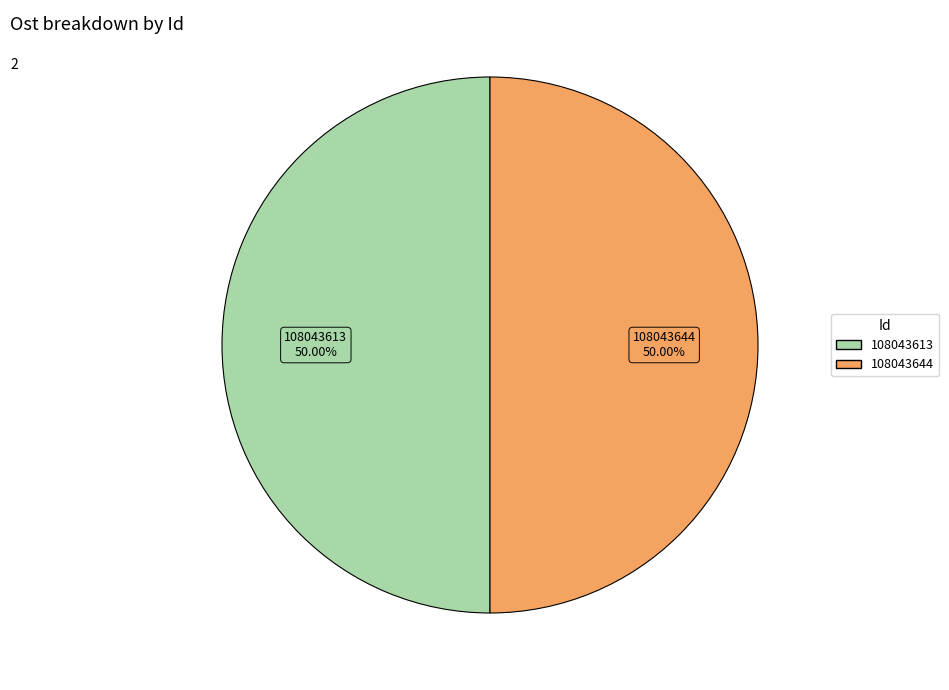

Is the sum of 108043644 and 108043613 greater than half?

Yes